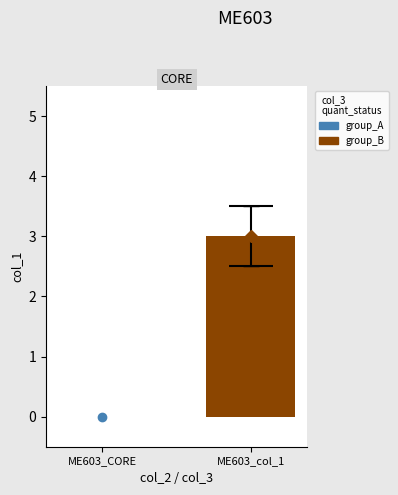

Reading left to right, what are all the values shown in this chart?

0	3